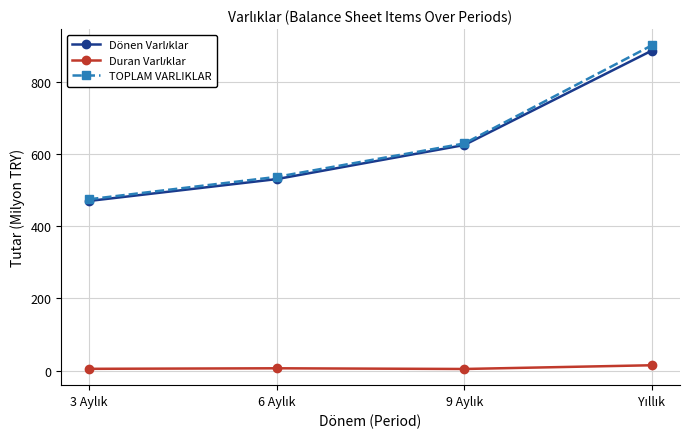

How many lines are shown in the chart?

3